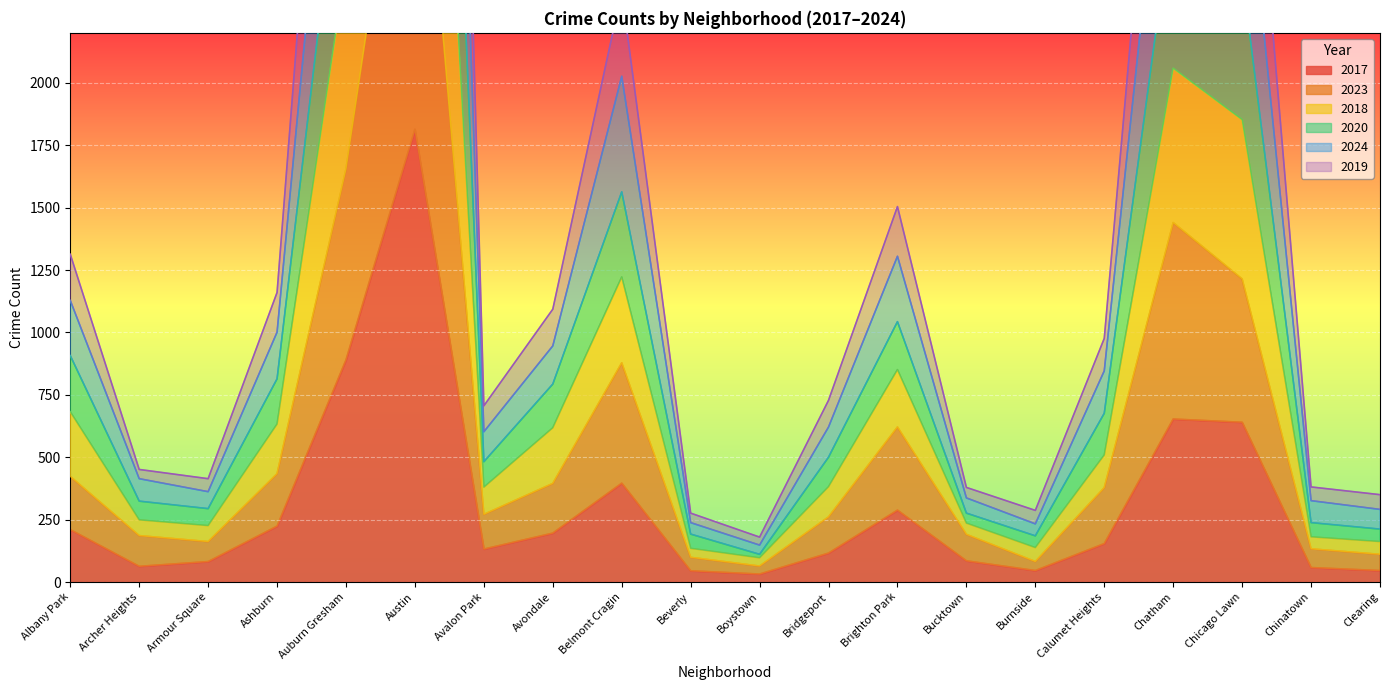

What is the label of the 1st point from the right?

Clearing